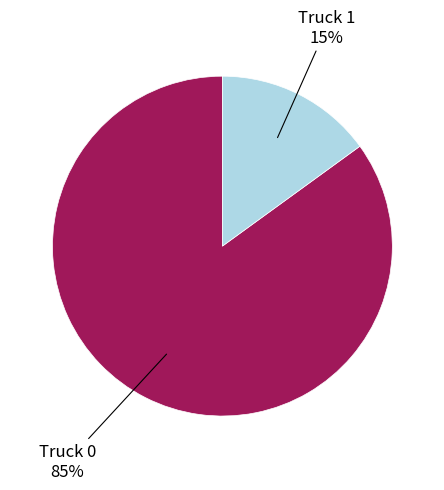

Which has a higher value, Truck 1 or Truck 0?

Truck 0